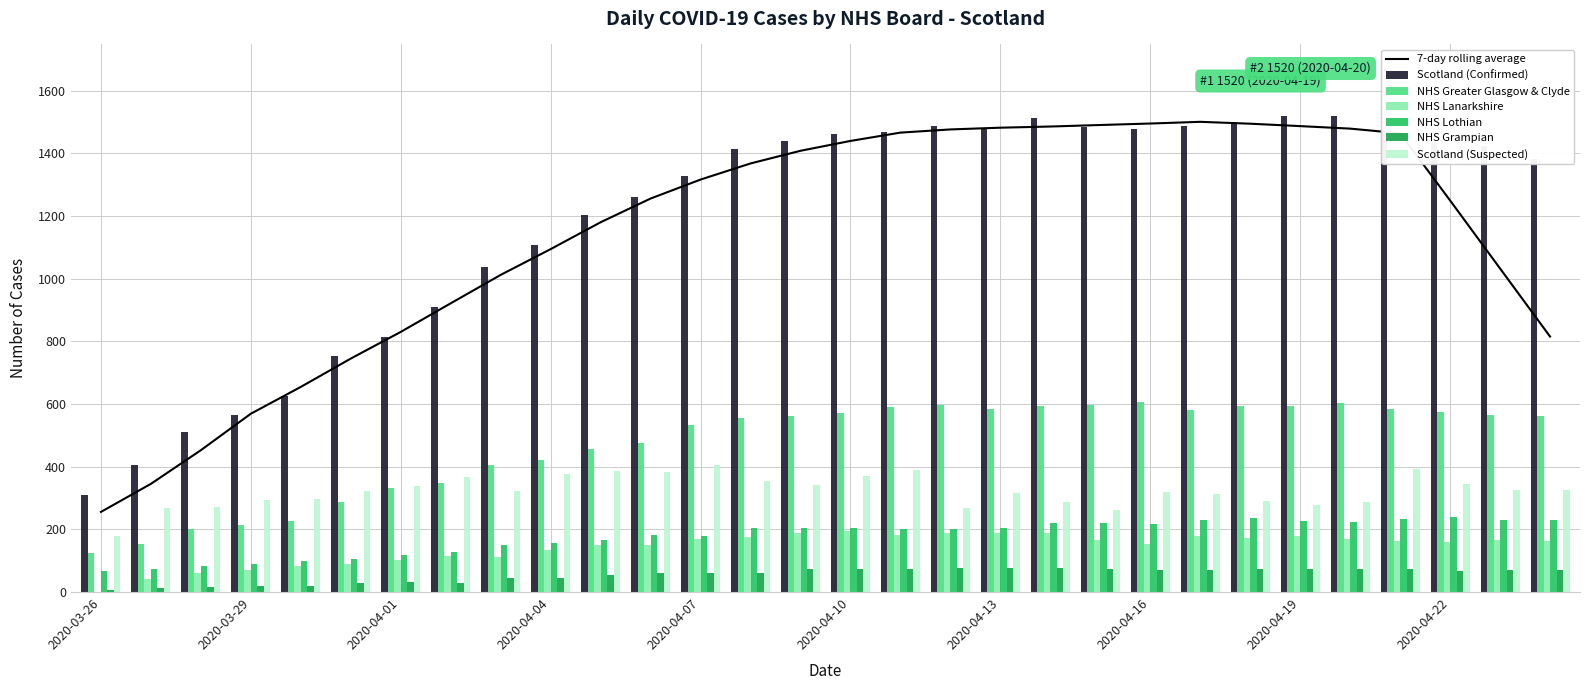

What is the sum of all NHS Lothian values?

5326